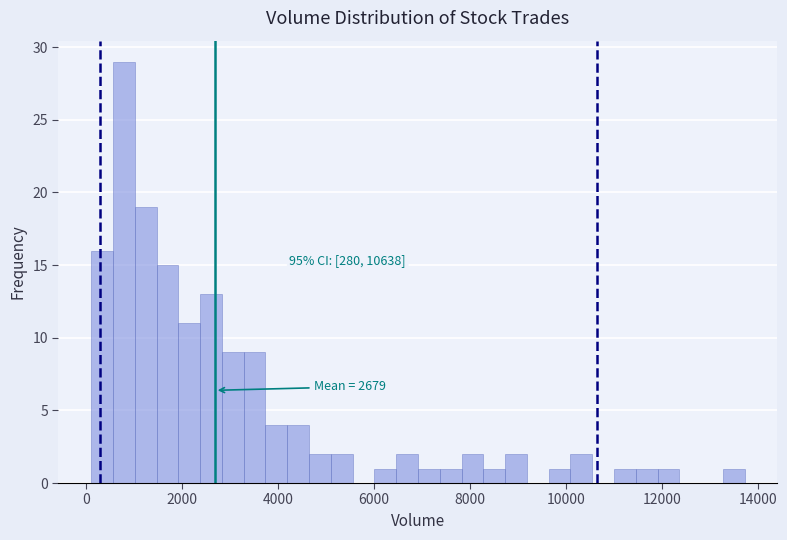

Read against the x-axis, roughly where is the centre of the tallest bar?

800